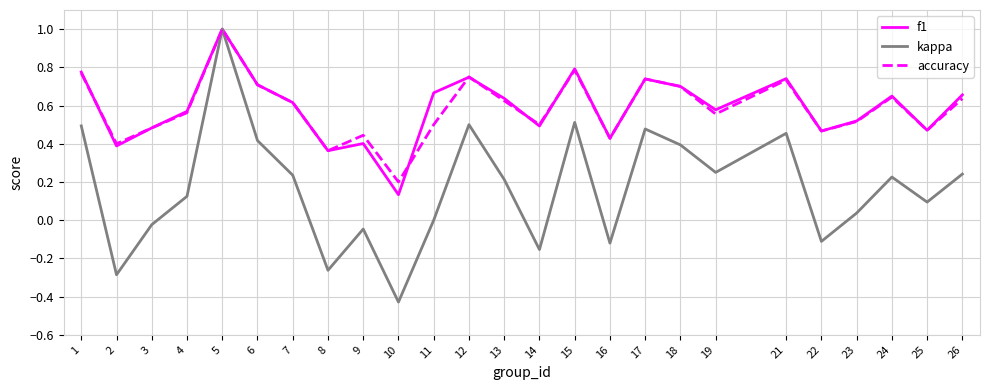

The value of f1 at 19 is 0.6. True or false?

True